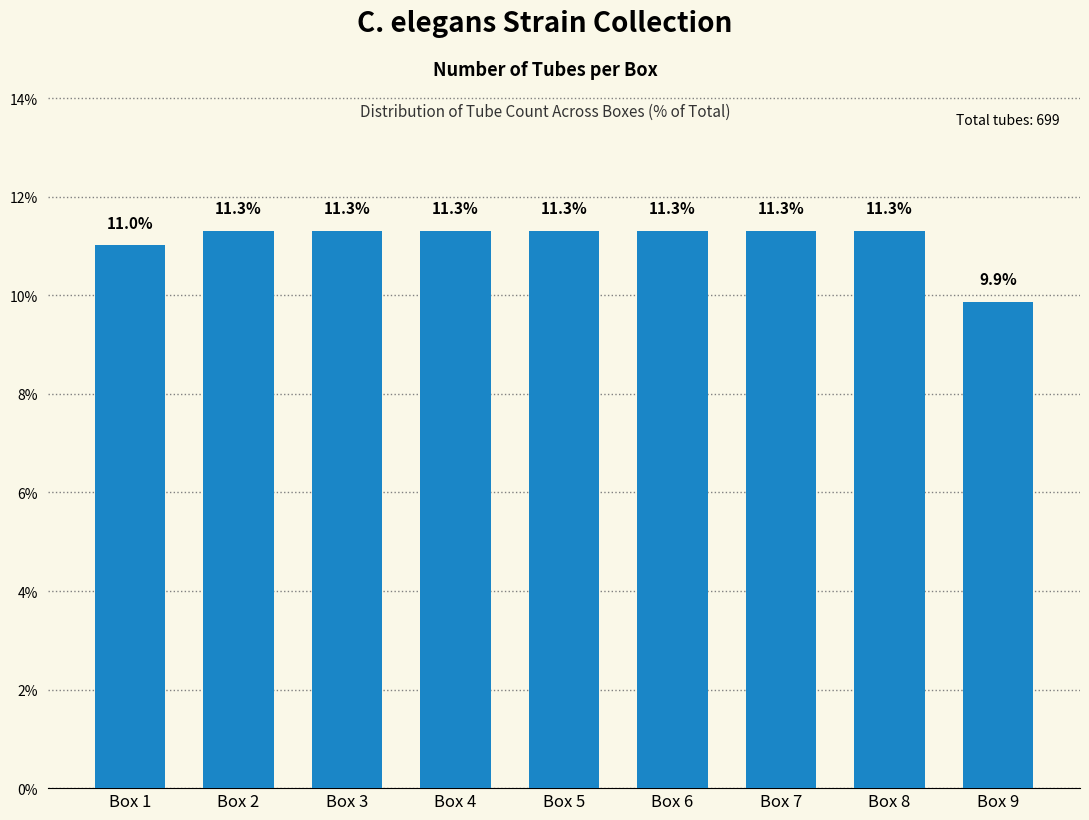

What is the smallest value displayed?

9.9